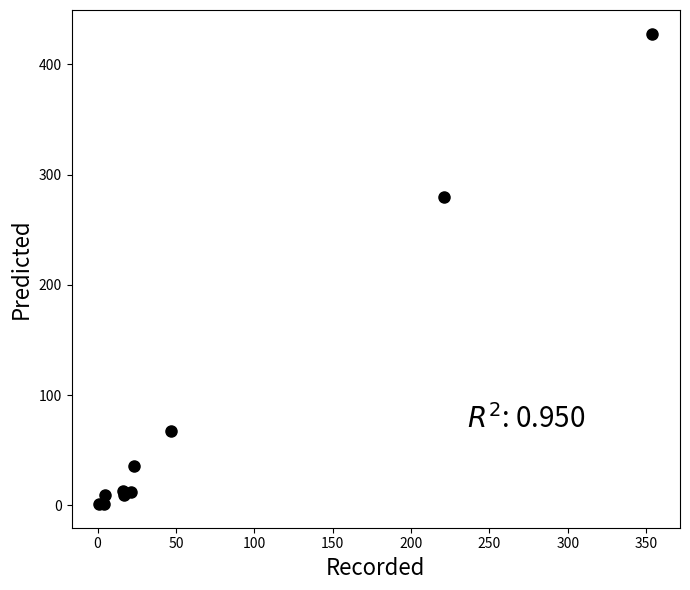

What Y value in the scatter plot is closest to 214?

280